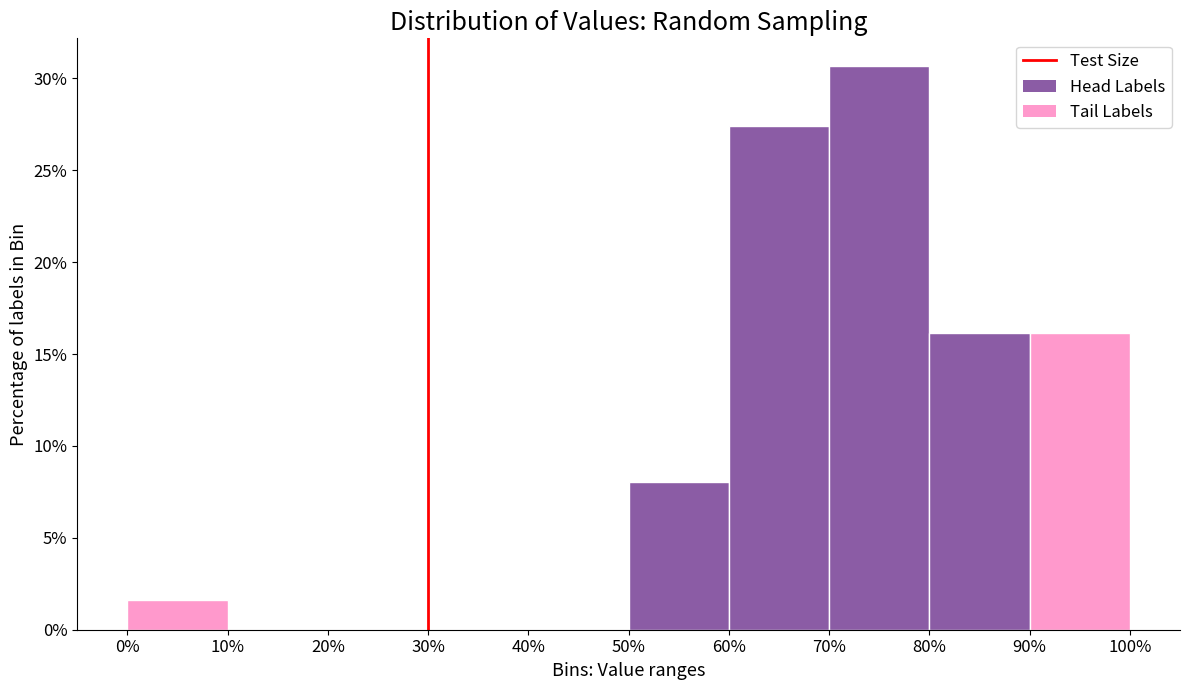

Reading left to right, extract all data points from this chart.

0%=1.6	10%=0.0	20%=0.0	30%=0.0	40%=0.0	50%=8.1	60%=27.4	70%=30.6	80%=16.1	90%=16.1